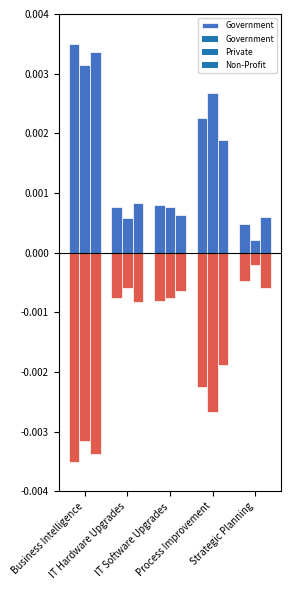

At which label is the value closest to 0?

Strategic Planning